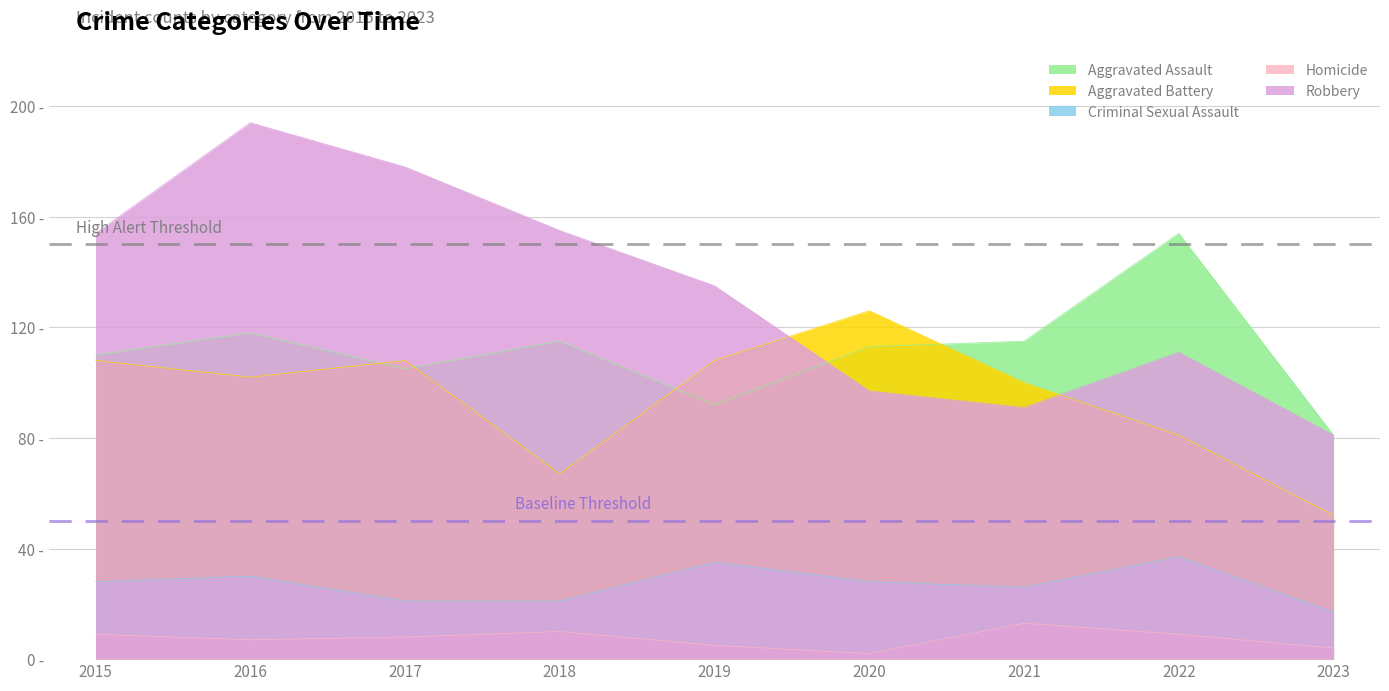

Rank the series at 2016 from lowest to highest value.

Homicide, Criminal Sexual Assault, Aggravated Battery, Aggravated Assault, Robbery